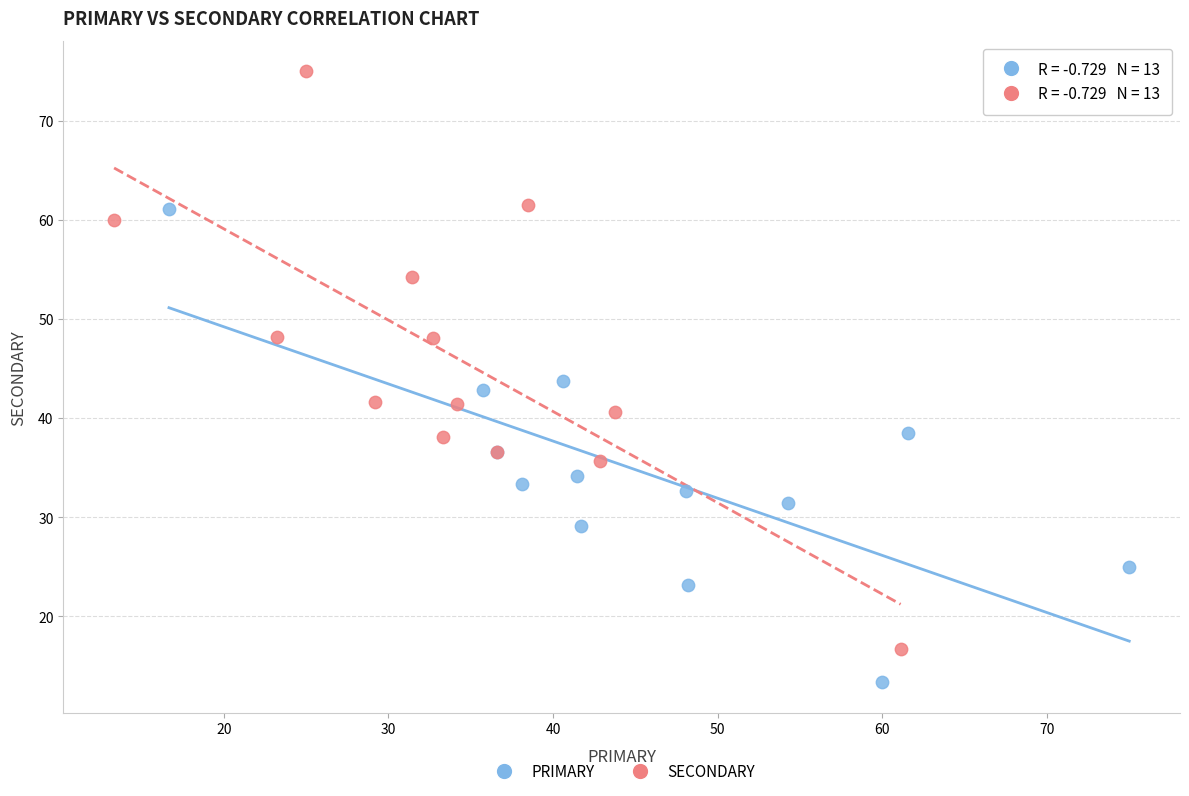

Which series has the widest spread of Y values?

SECONDARY